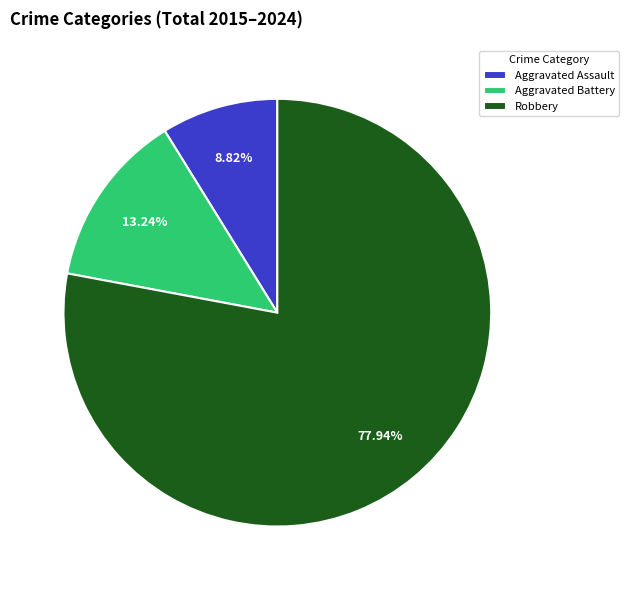

To the nearest percent, what is the average slice percentage?

33%